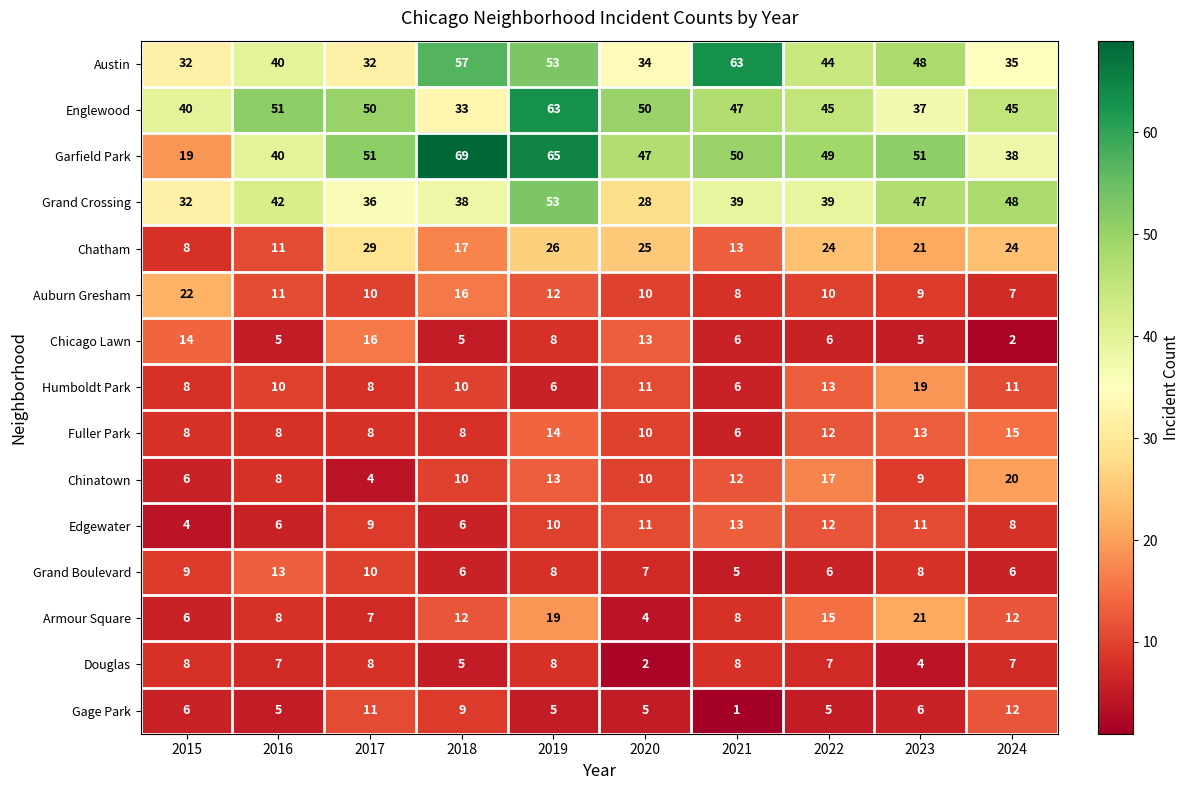

At which category does the chart reach its minimum across all series?

2021